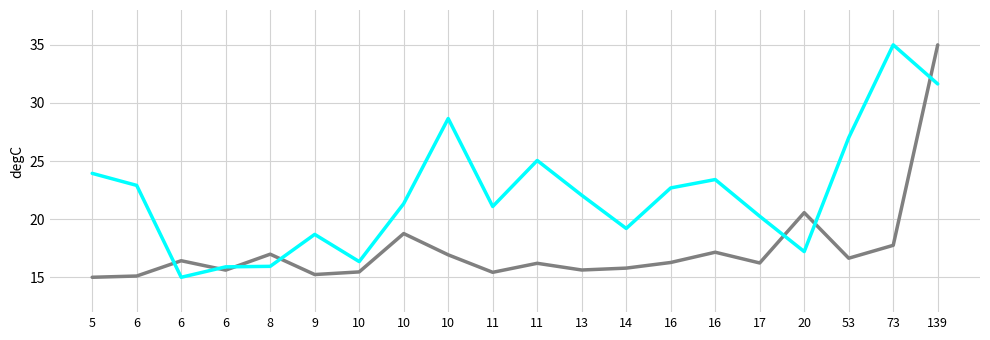

The value of T_SC at 11 is 25.1. True or false?

True